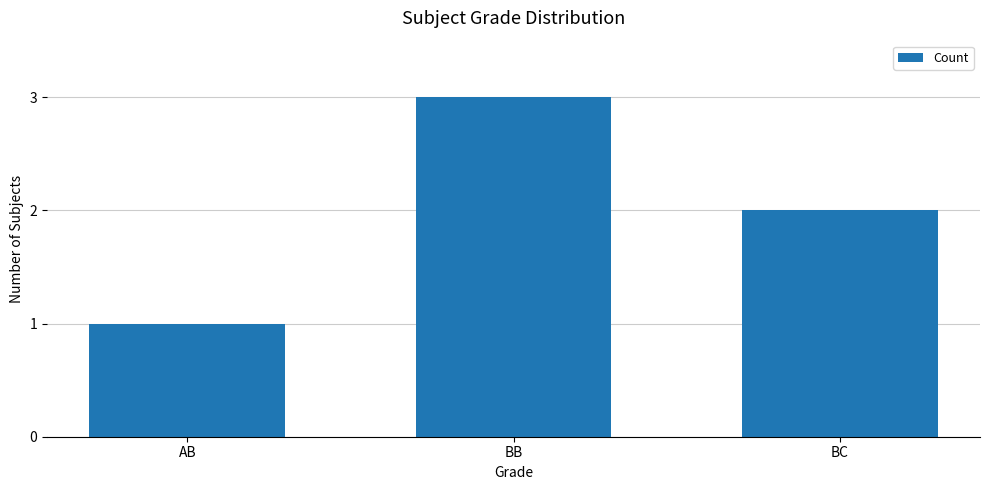

How many distinct data groups are displayed?

1